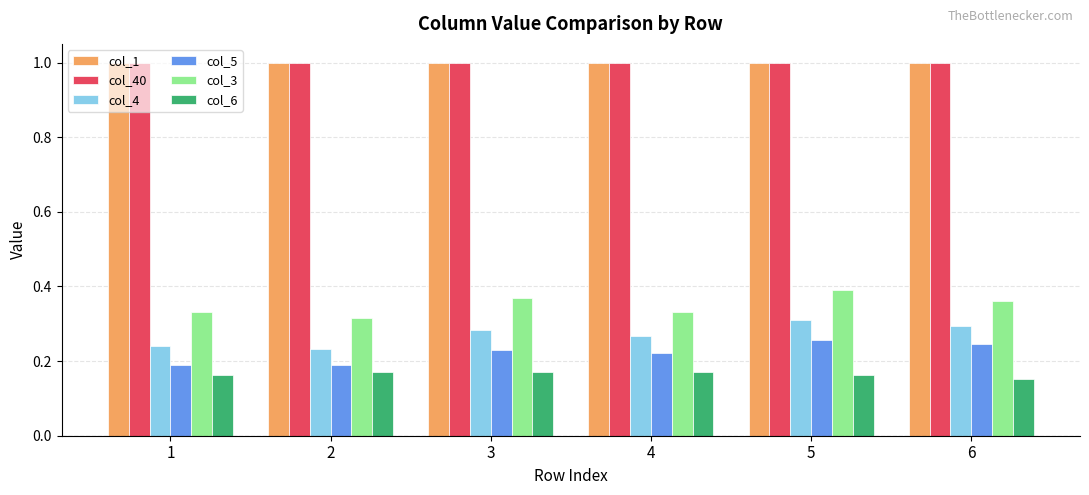

What is the spread (max minus min) of values at 4?

0.8